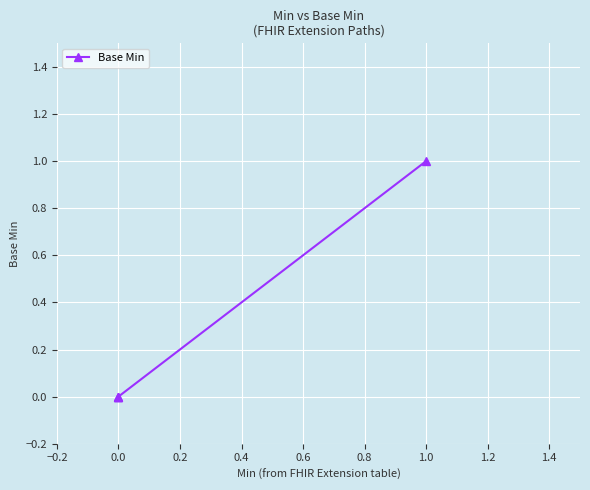

What is the sum of the values at 0.0 and 1.0?

1